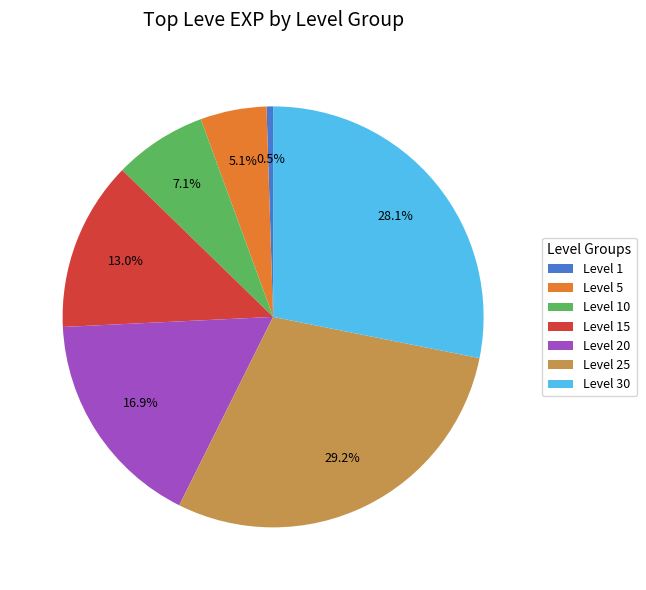

What percentage is the Level 25 slice, to the nearest percent?

29%